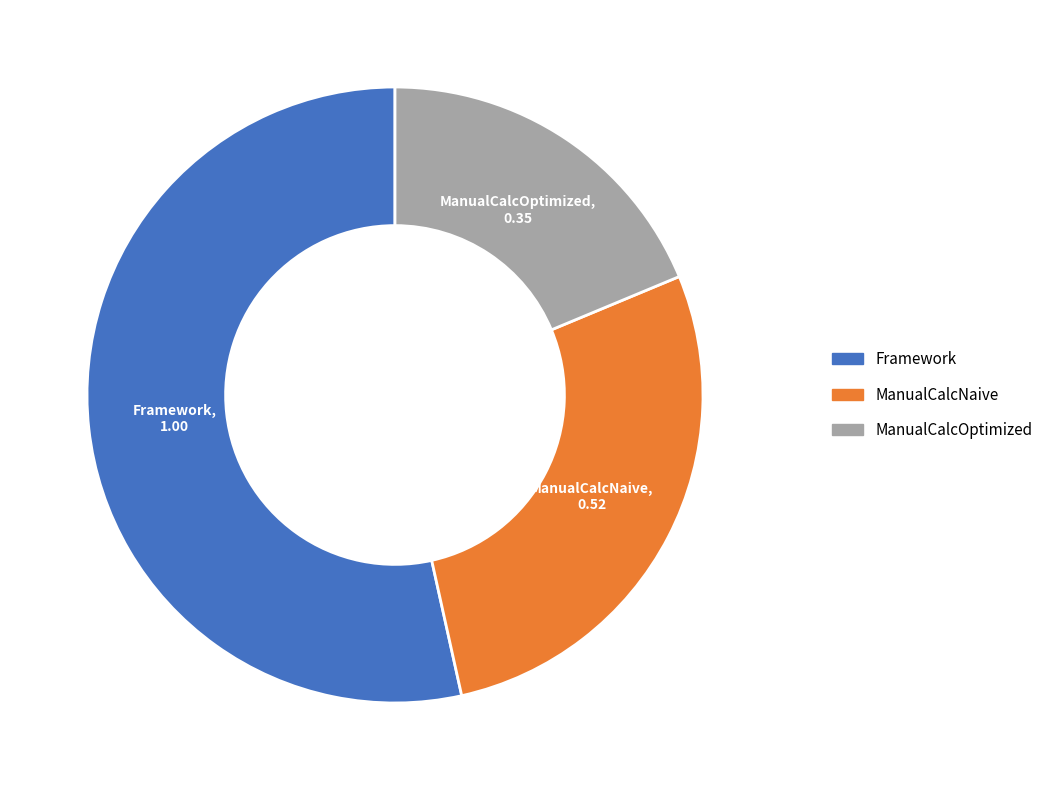

Do ManualCalcOptimized and ManualCalcNaive together represent more than half of the pie?

No